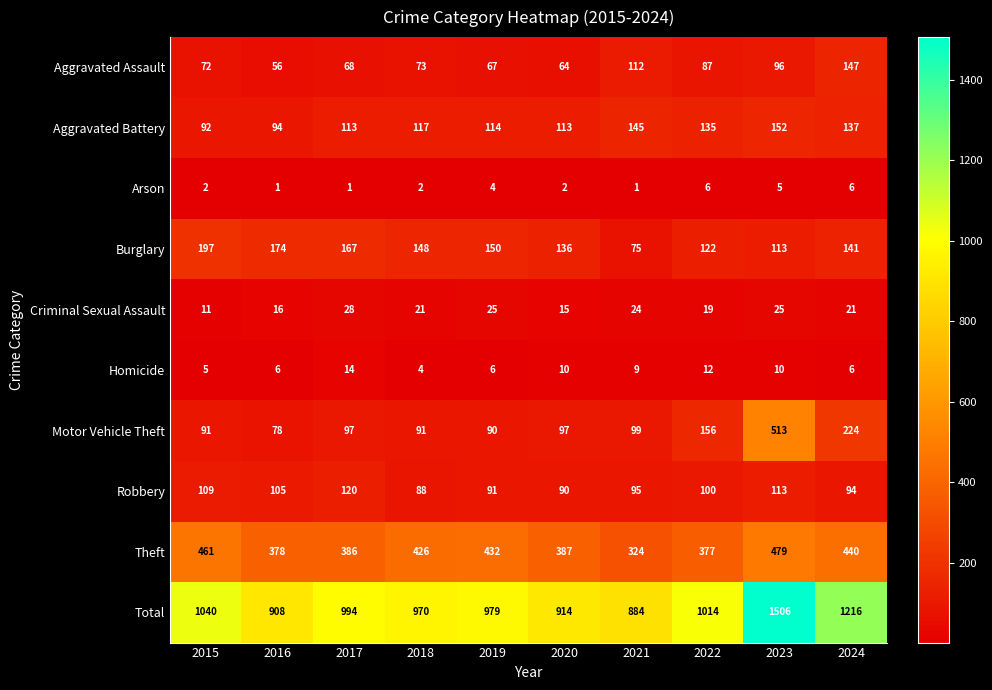

Which series changed the most between 2020 and 2024?

Total